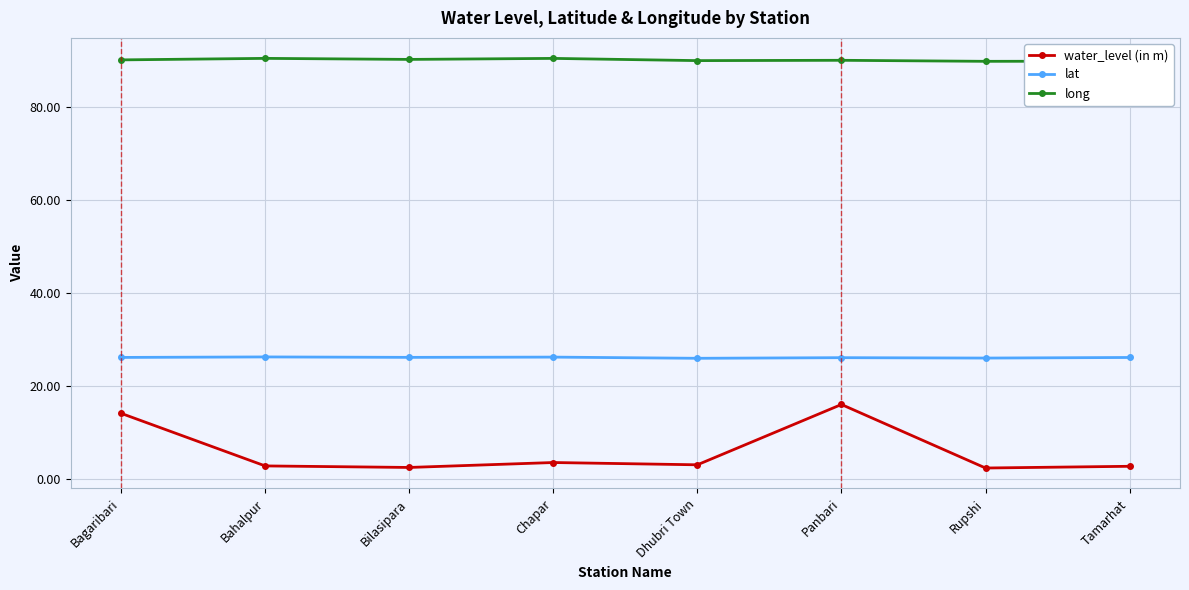

What is the label of the 6th point from the left?

Panbari